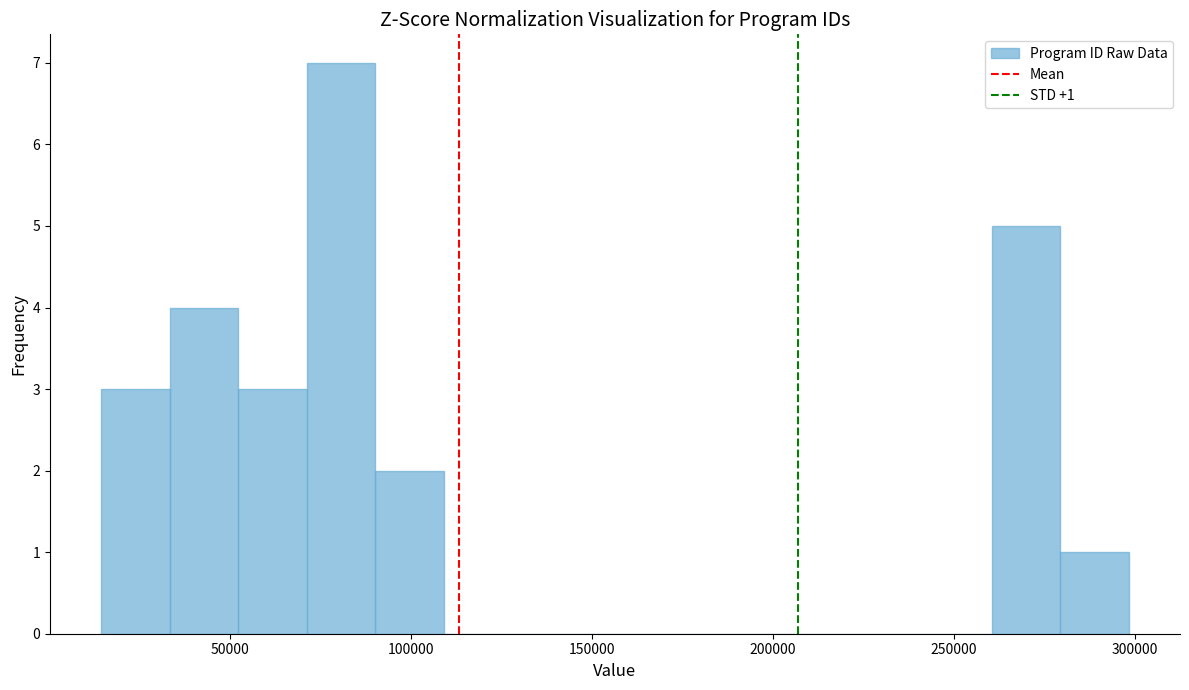

Read against the x-axis, roughly where is the centre of the tallest bar?

80000